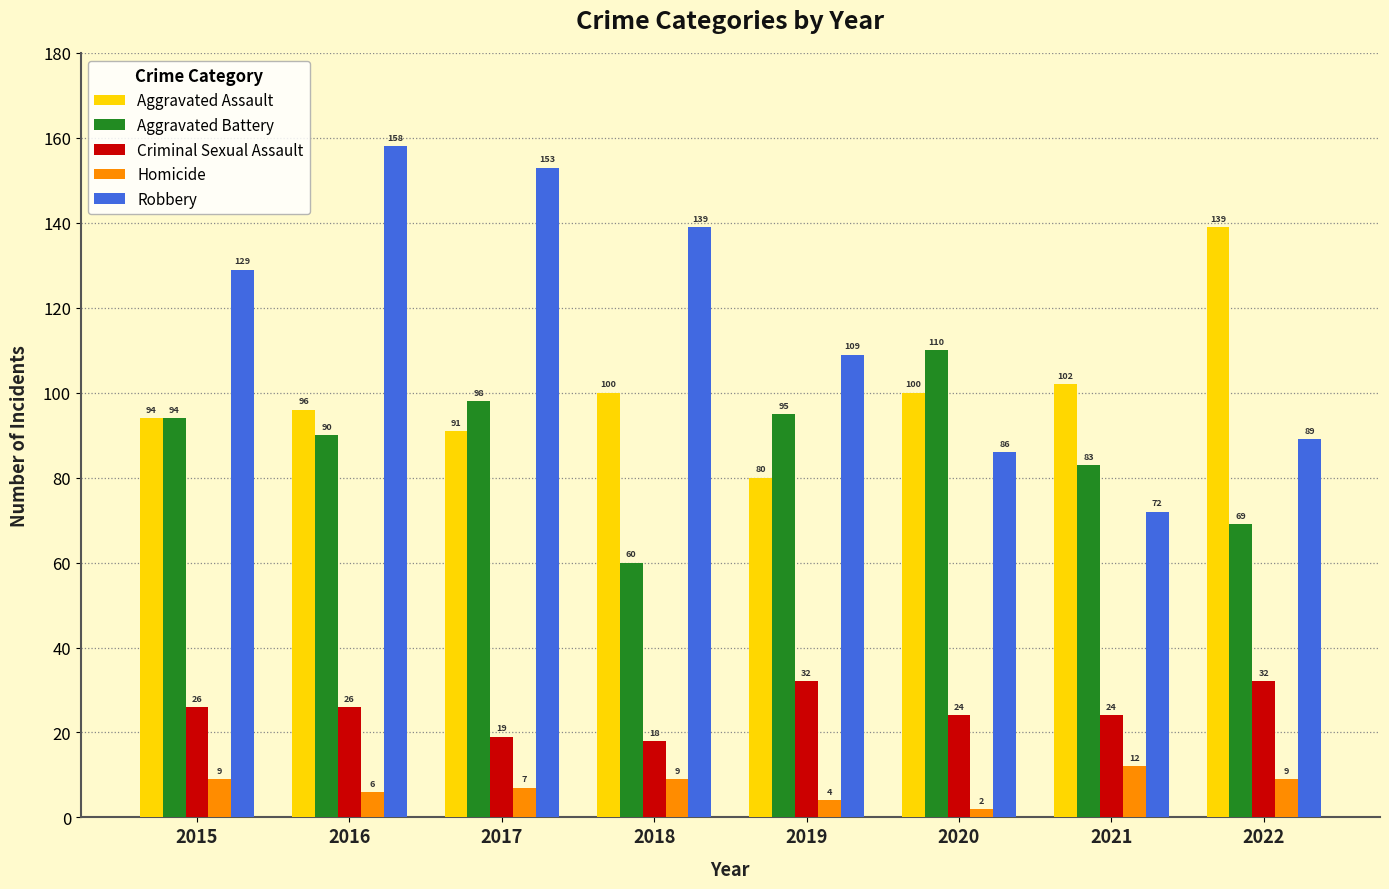

The value of Robbery at 2016 is 250. True or false?

False